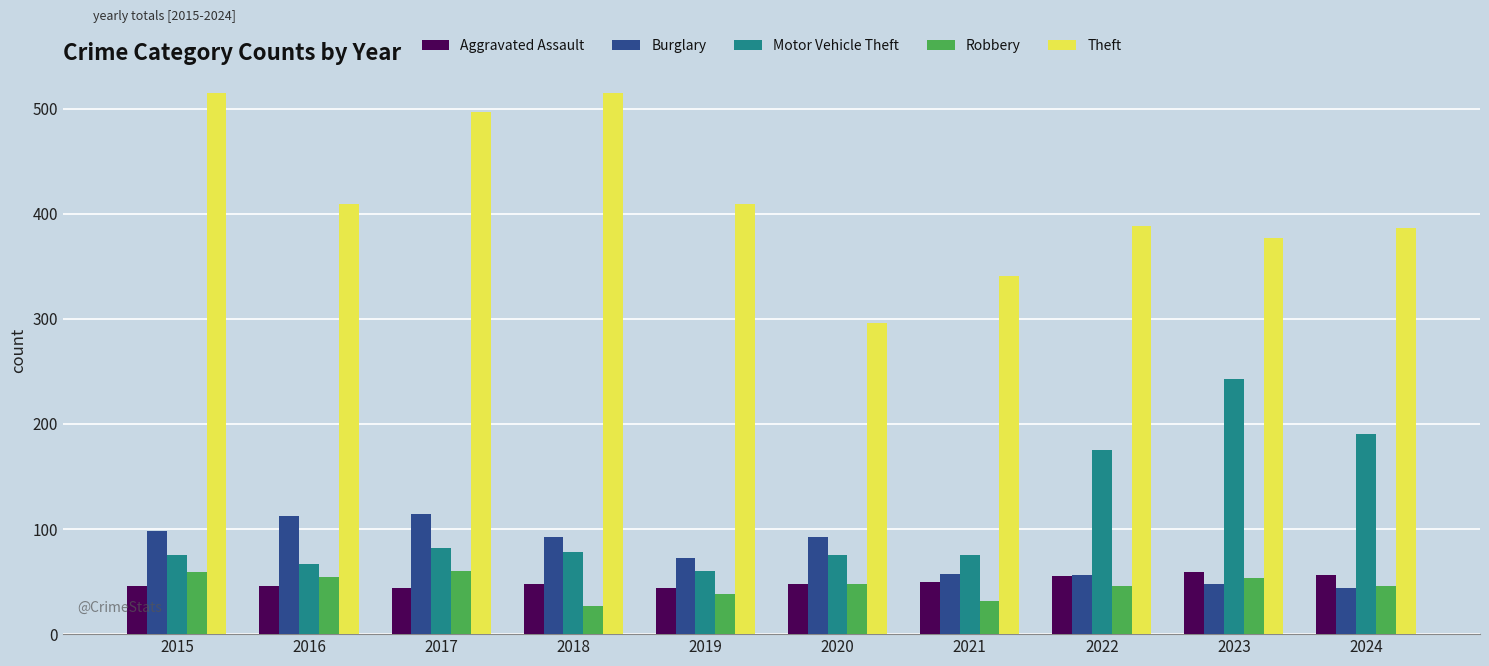

How many distinct data groups are displayed?

5